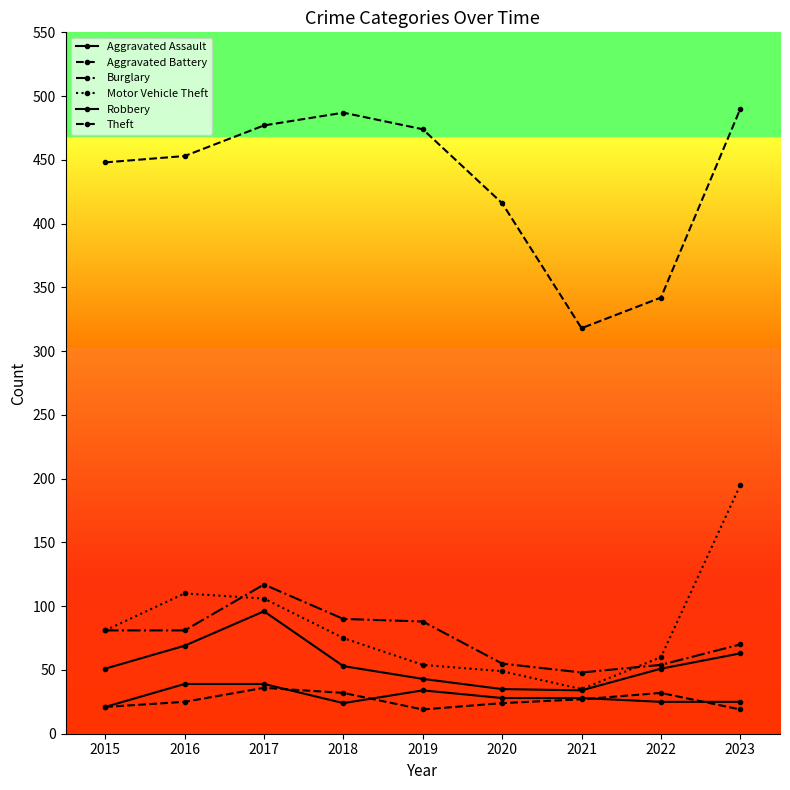

How many lines are shown in the chart?

6